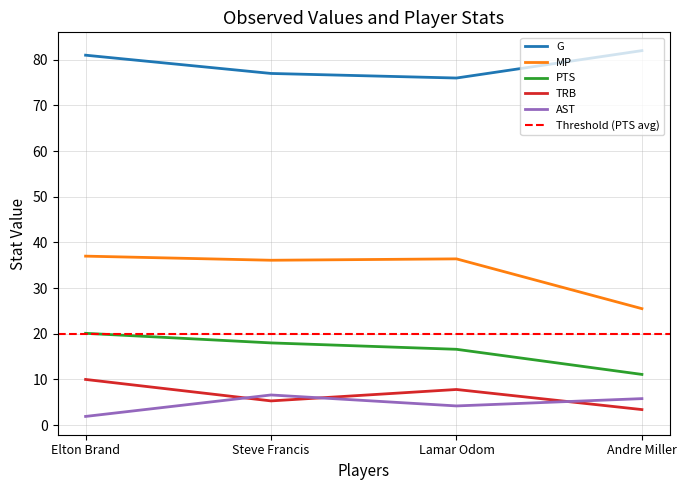

What is the label of the 1st point from the left?

Elton Brand